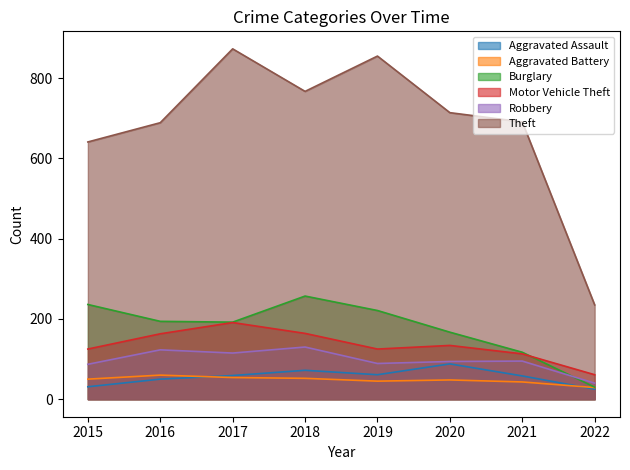

Reading left to right, transcribe all the data shown in this chart.

Aggravated Assault: 2015=31	2016=50	2017=59	2018=72	2019=61	2020=88	2021=58	2022=25
Aggravated Battery: 2015=50	2016=60	2017=54	2018=52	2019=45	2020=48	2021=43	2022=29
Burglary: 2015=236	2016=194	2017=192	2018=257	2019=221	2020=167	2021=117	2022=30
Motor Vehicle Theft: 2015=125	2016=163	2017=191	2018=164	2019=125	2020=134	2021=113	2022=61
Robbery: 2015=87	2016=123	2017=115	2018=130	2019=89	2020=94	2021=95	2022=40
Theft: 2015=641	2016=689	2017=873	2018=767	2019=855	2020=714	2021=691	2022=235